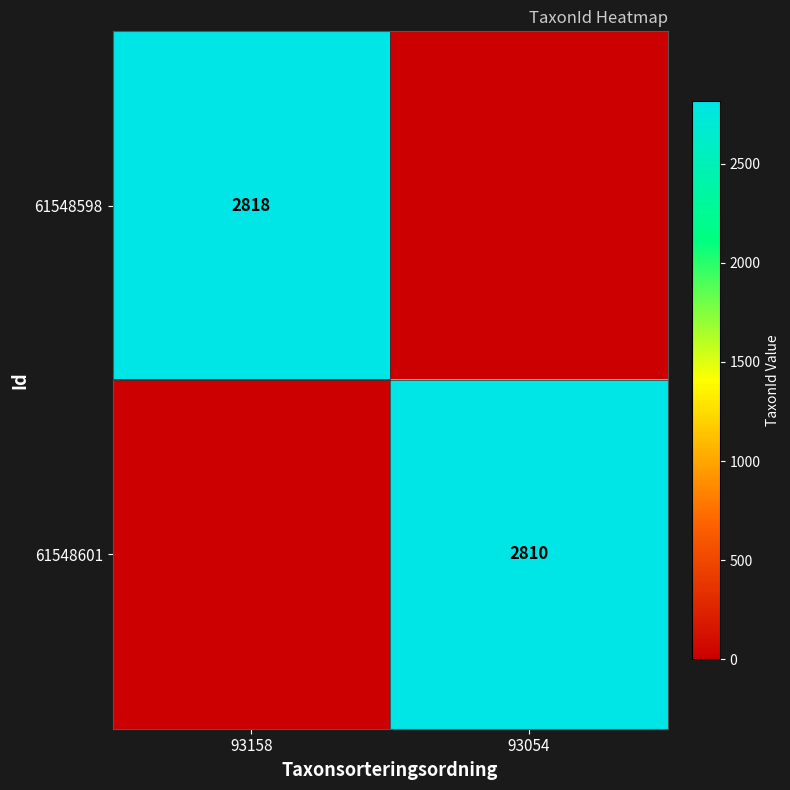

The 61548601 series shows 2810 at 93054. True or false?

True